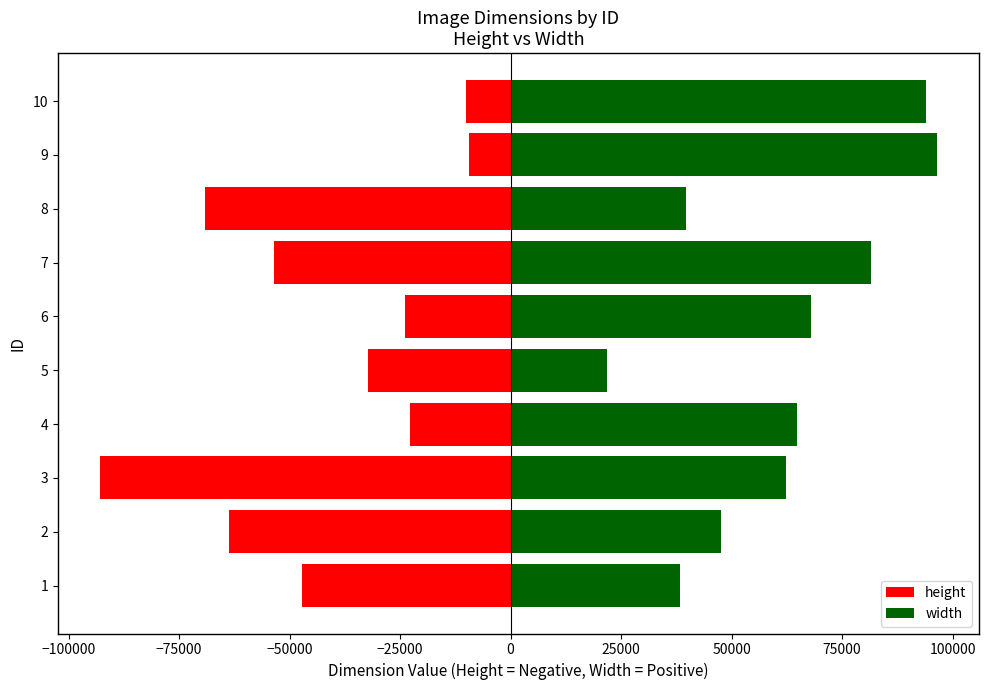

Does the chart contain any negative values?

Yes